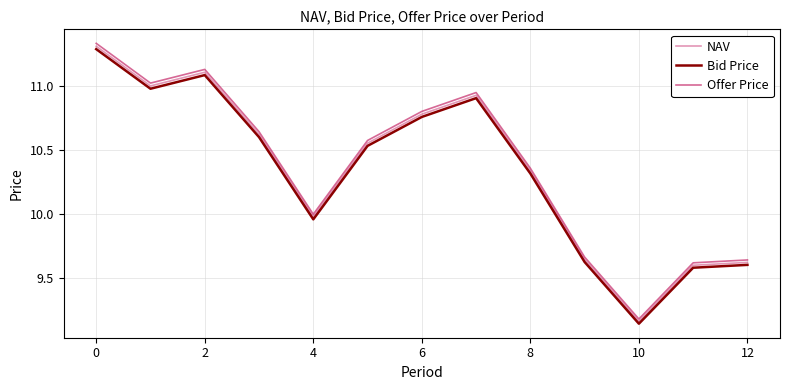

What is the label of the 13th point from the left?

12